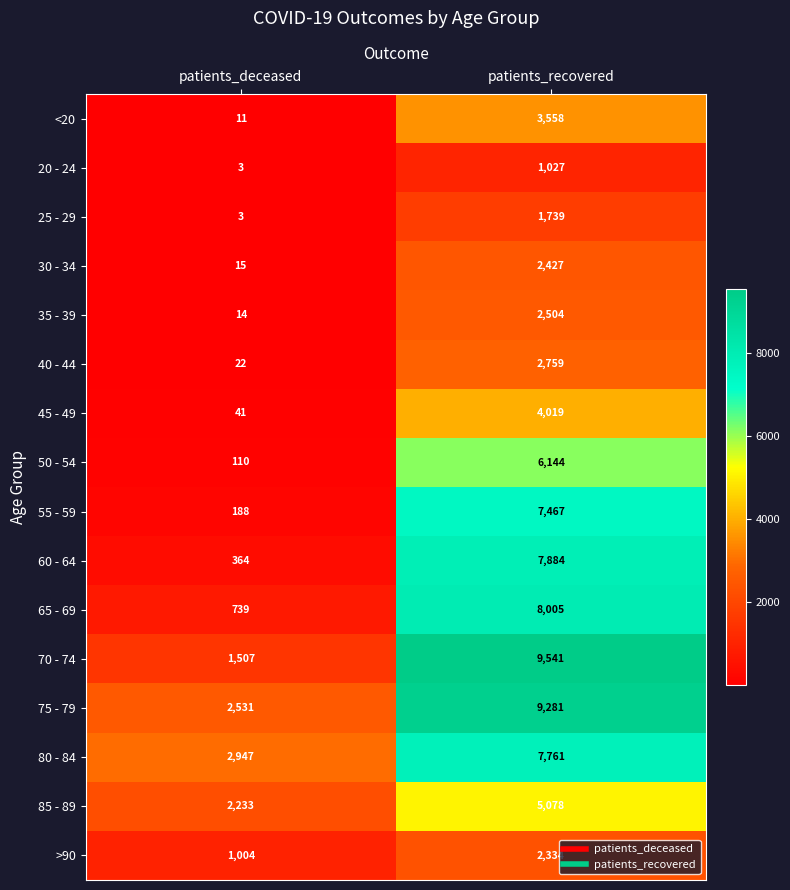

How many series are shown in this chart?

16